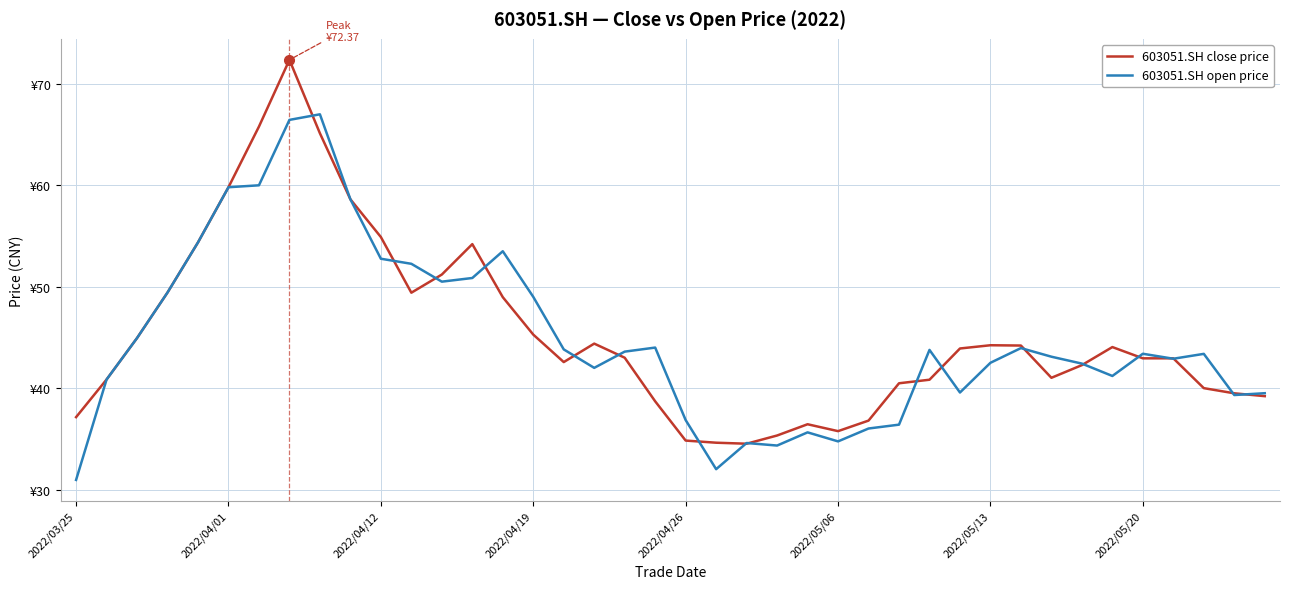

Does the chart display data point markers on the line(s)?

No